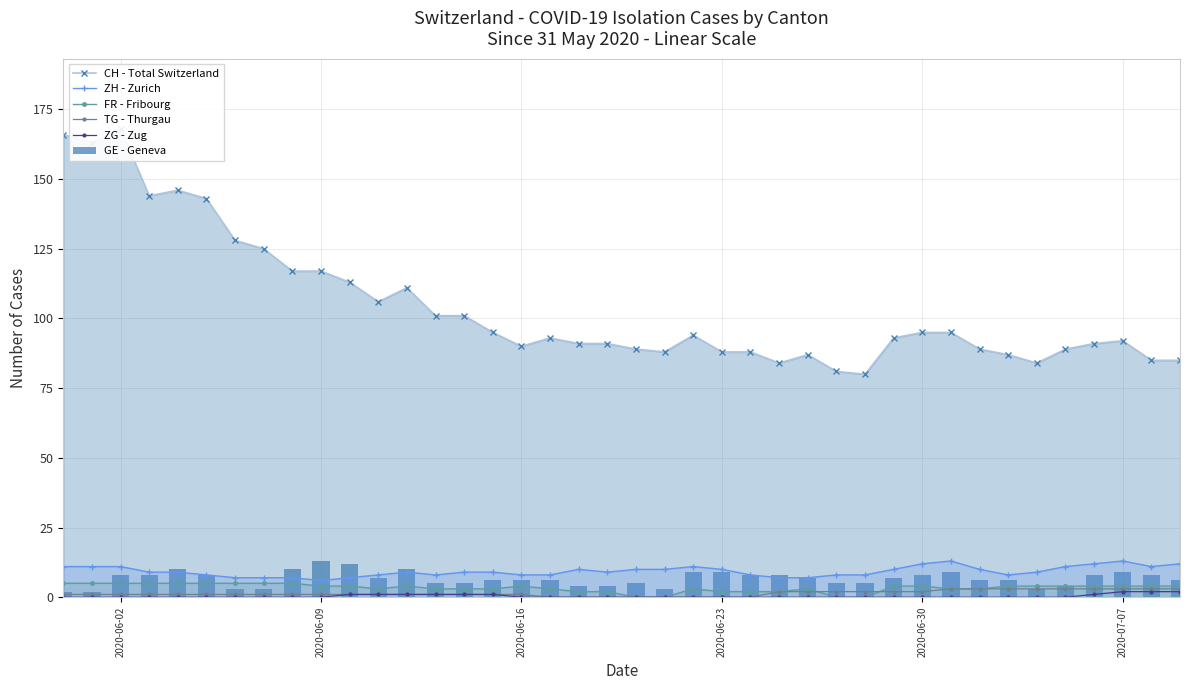

Which category has the lowest value in the ZG - Zug series?

2020-06-02